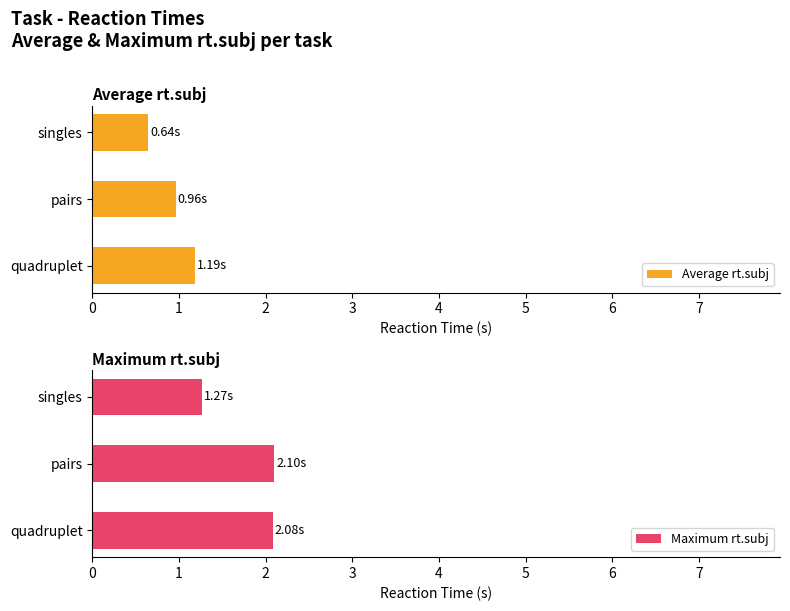

How many bars are there in each group?

2